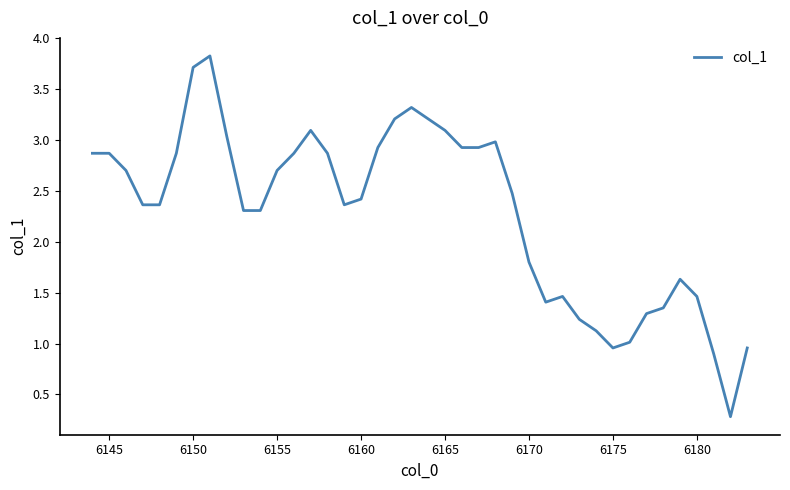

What is the difference between the maximum and minimum values?

3.5